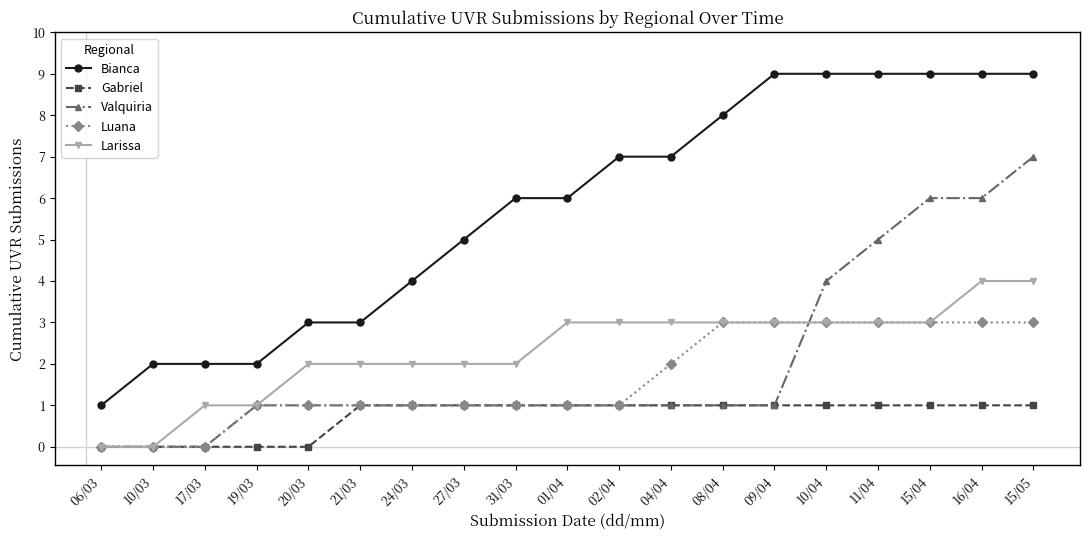

What position from the right is 01/04?

10